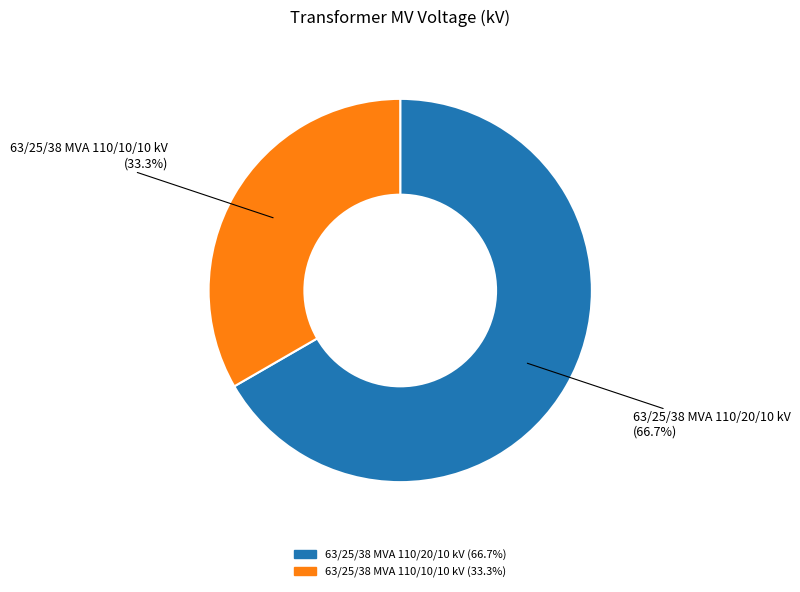

Rank the categories by value from highest to lowest.

63/25/38 MVA 110/20/10 kV, 63/25/38 MVA 110/10/10 kV